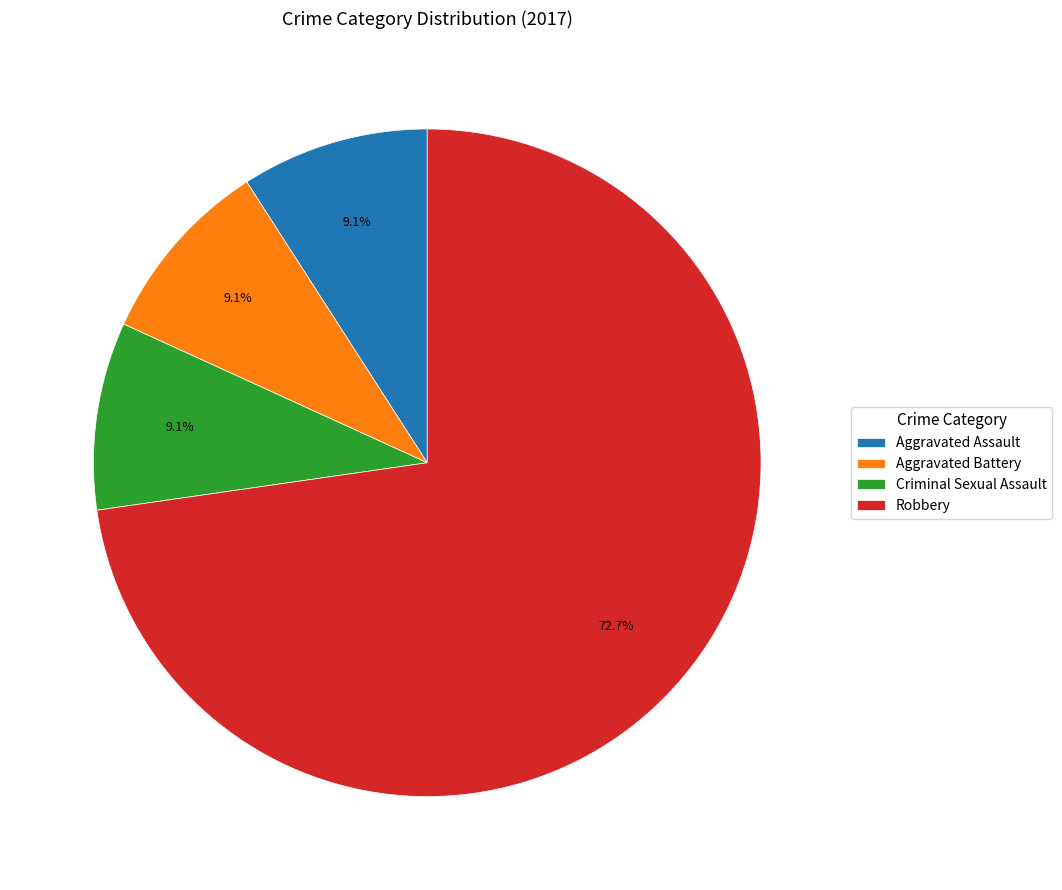

What is the ratio of the value at Criminal Sexual Assault to the value at Aggravated Battery?

1.0